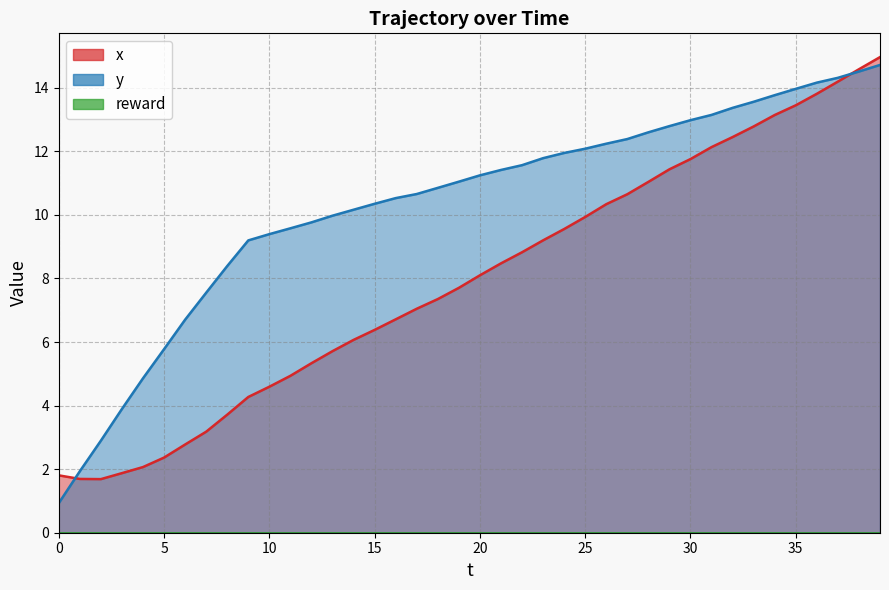

Which series has the widest spread of values?

y